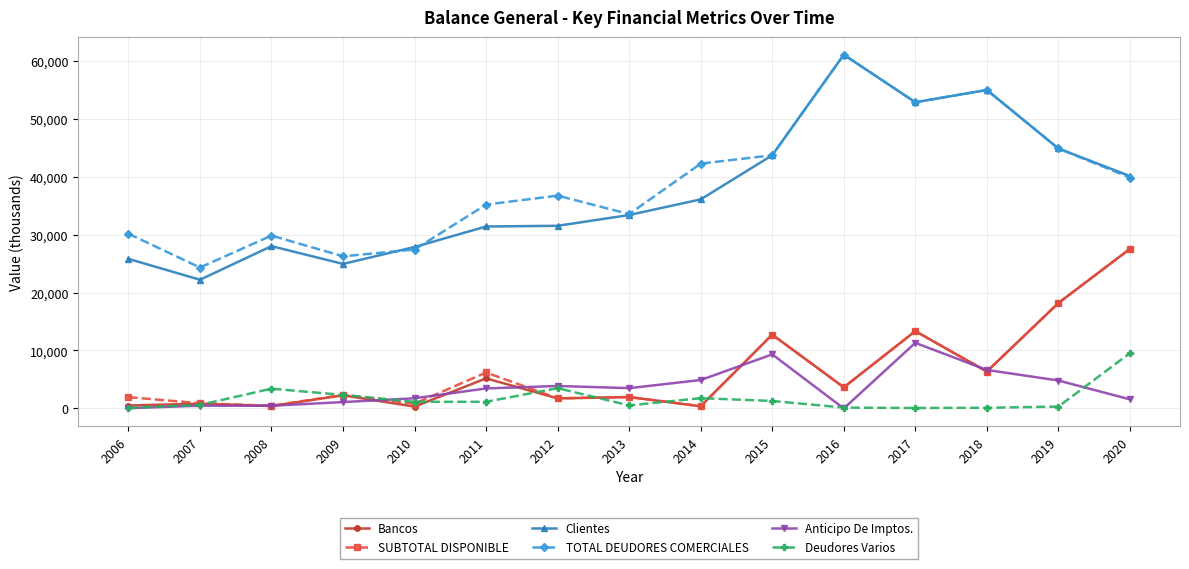

The Anticipo De Imptos. series shows 4820.4 at 2019. True or false?

True